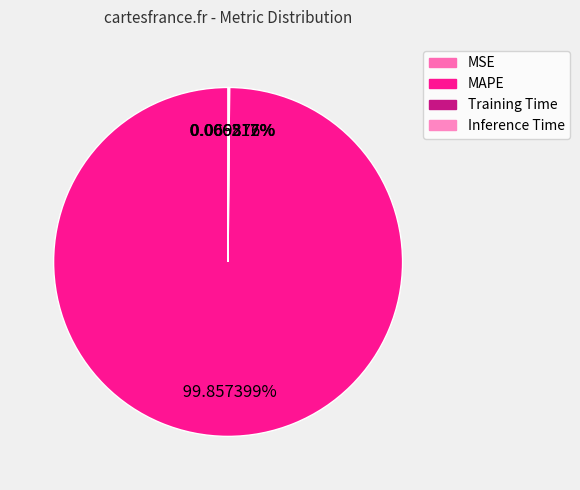

What is the change in value from MAPE to Inference Time?

-4.1